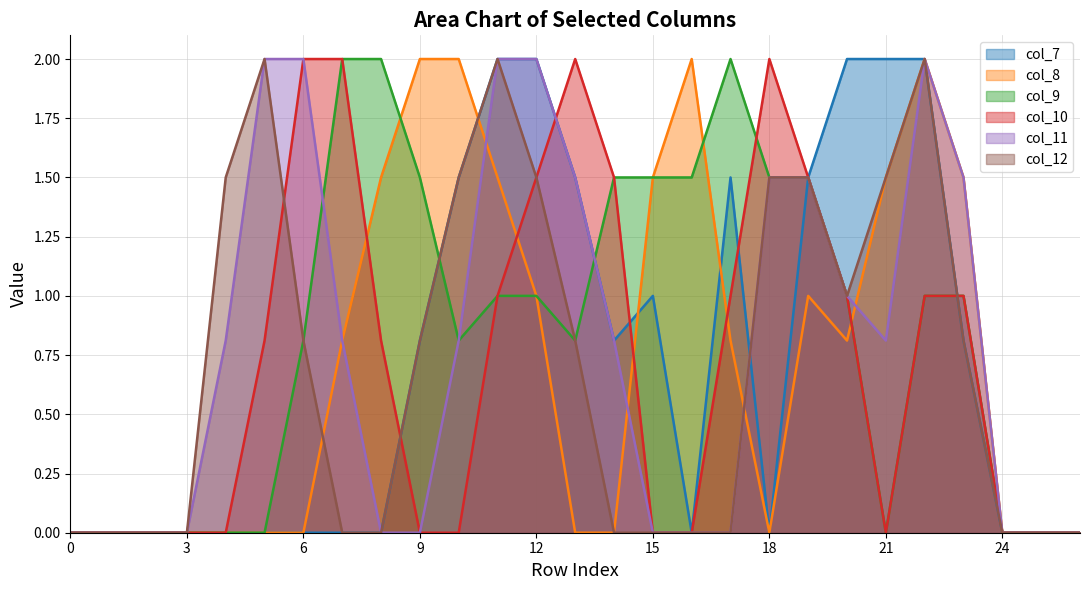

At 11, list the series in order from smallest to largest.

col_9, col_10, col_8, col_7, col_11, col_12